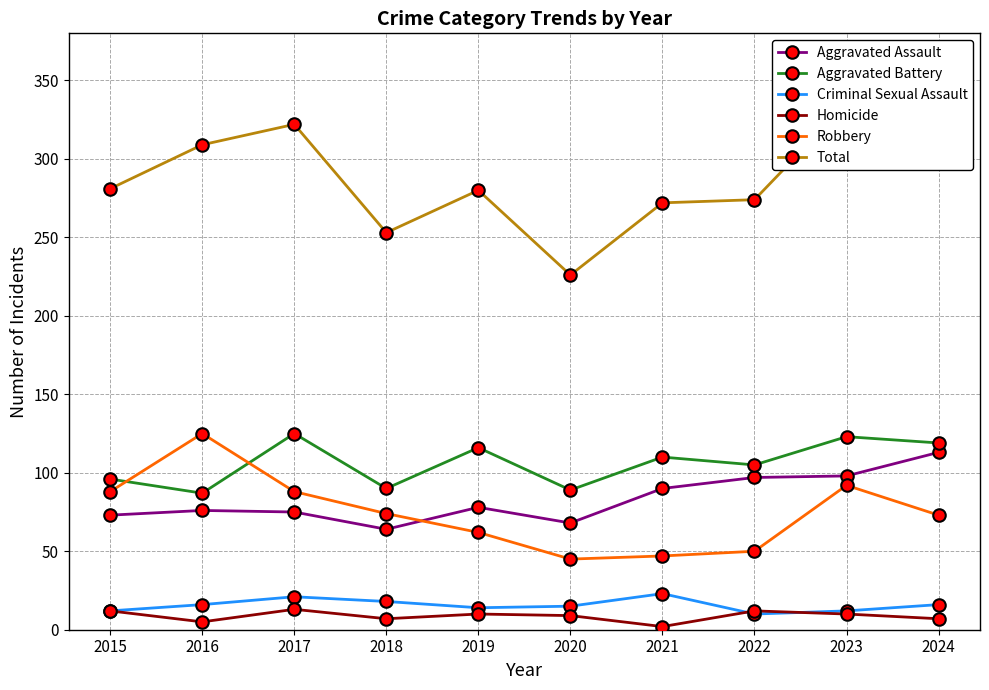

What is the value of the Aggravated Battery point at the 6th from the left?

89